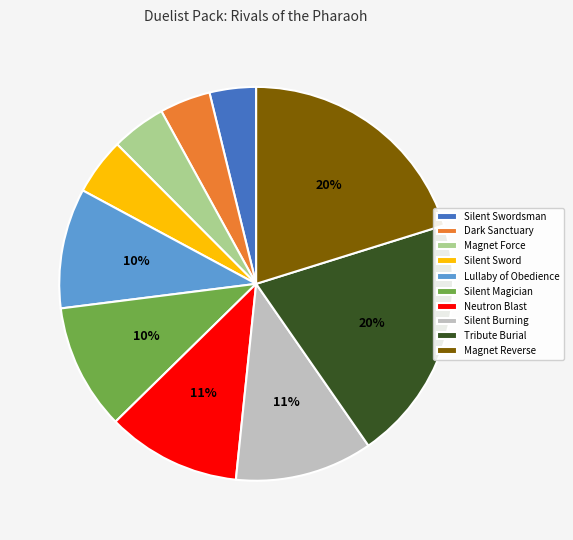

To the nearest percent, what is the combined percentage of Silent Magician and Silent Sword?

15%